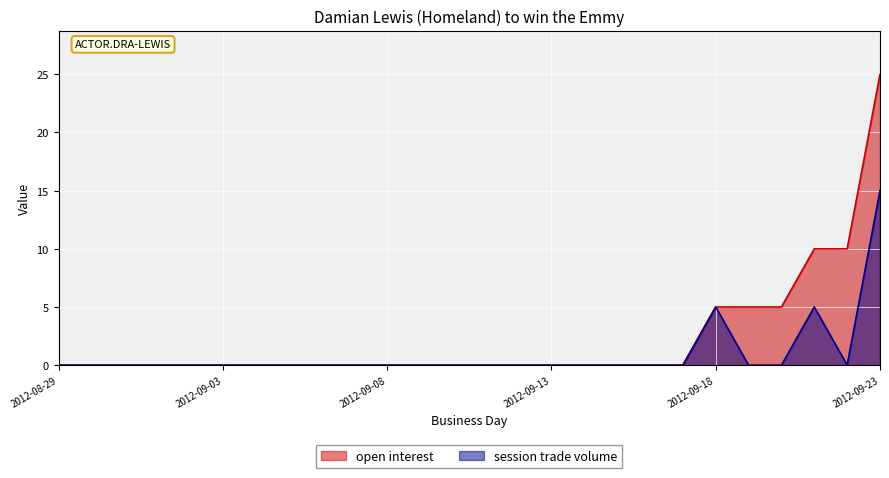

Rank the series by their average value, from highest to lowest.

open interest, session trade volume